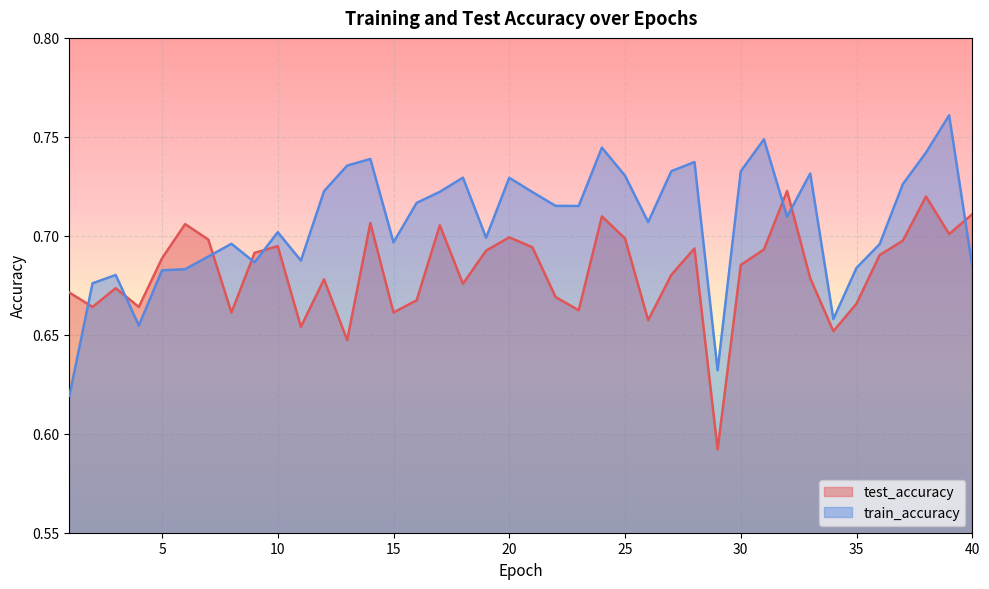

At how many categories does at least one series exceed 0?

40